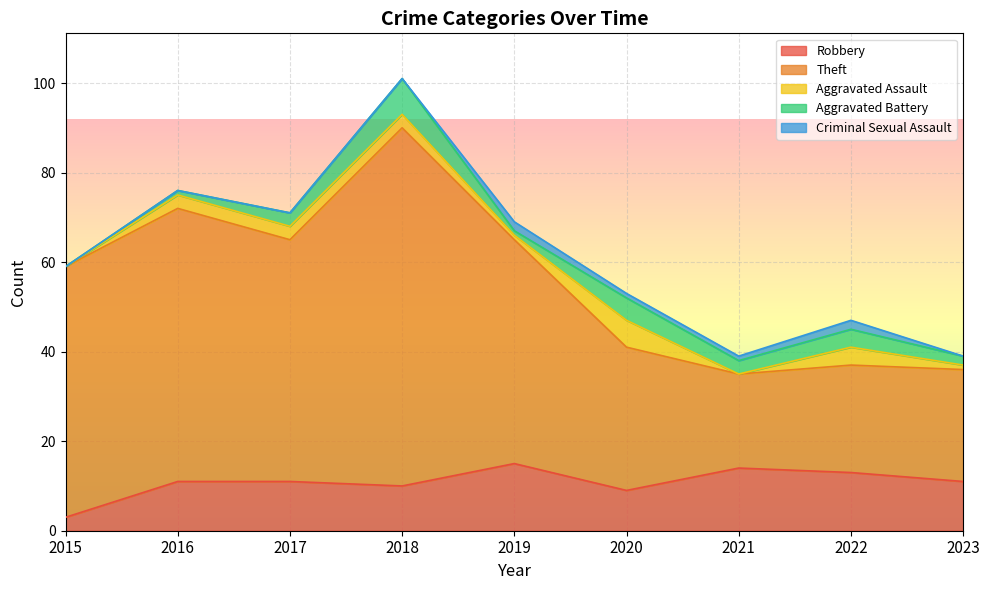

Reading right to left, transcribe all the data shown in this chart.

Robbery: 2023=11	2022=13	2021=14	2020=9	2019=15	2018=10	2017=11	2016=11	2015=3
Theft: 2023=25	2022=24	2021=21	2020=32	2019=50	2018=80	2017=54	2016=61	2015=56
Aggravated Assault: 2023=1	2022=4	2021=0	2020=6	2019=1	2018=3	2017=3	2016=3	2015=0
Aggravated Battery: 2023=2	2022=4	2021=3	2020=5	2019=1	2018=8	2017=3	2016=1	2015=0
Criminal Sexual Assault: 2023=0	2022=2	2021=1	2020=1	2019=2	2018=0	2017=0	2016=0	2015=0